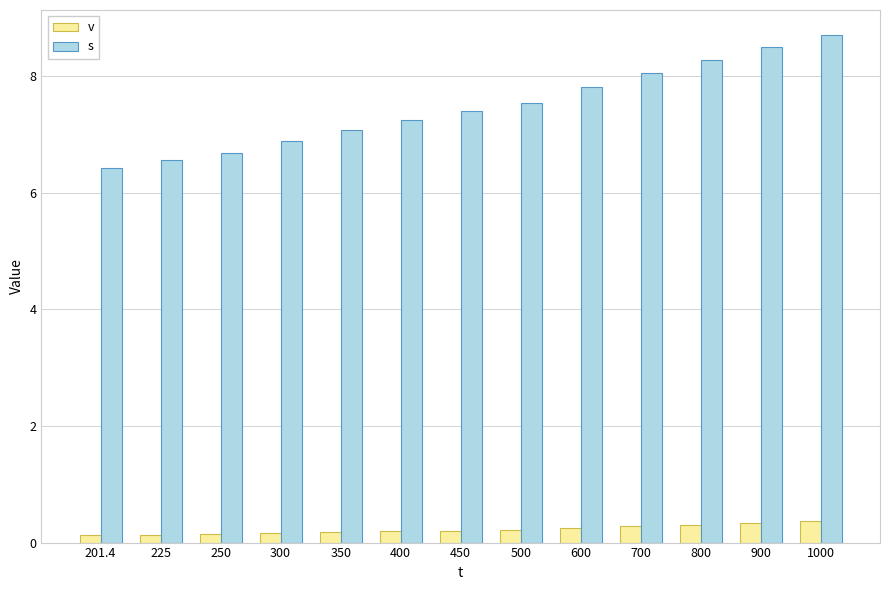

List the series in order of their peak value, highest first.

s, v